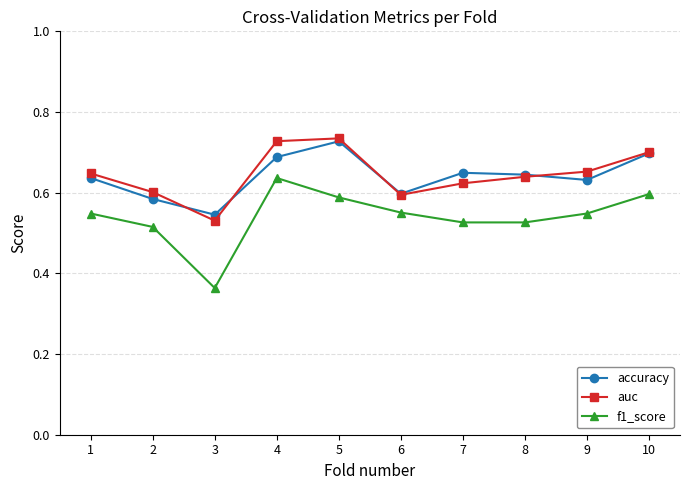

What is the sum of the accuracy values at 9 and 3?

1.2